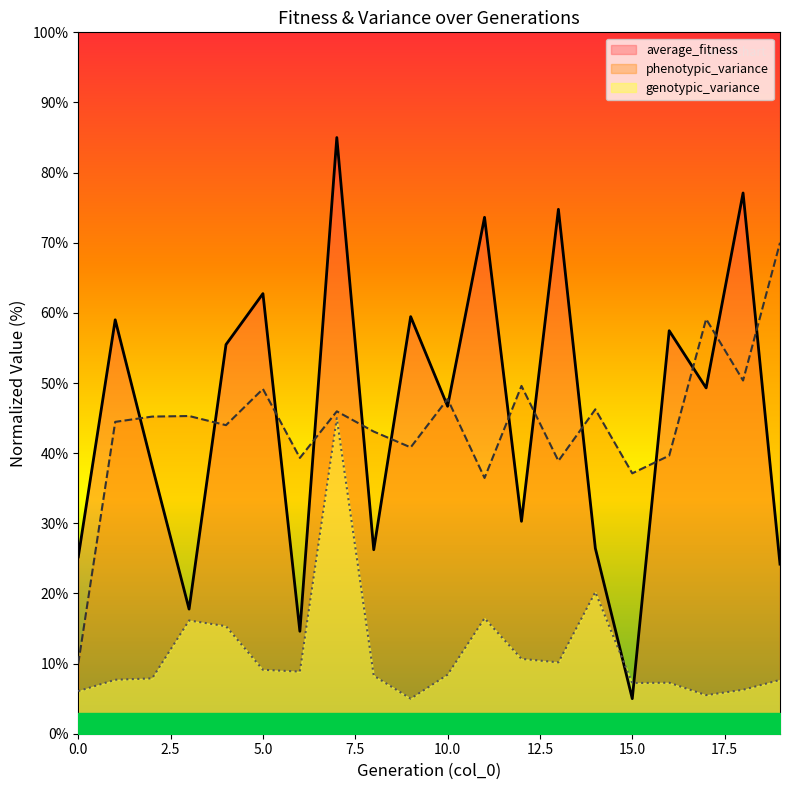

What is the sum of the average_fitness values at 7 and 3?

102.8